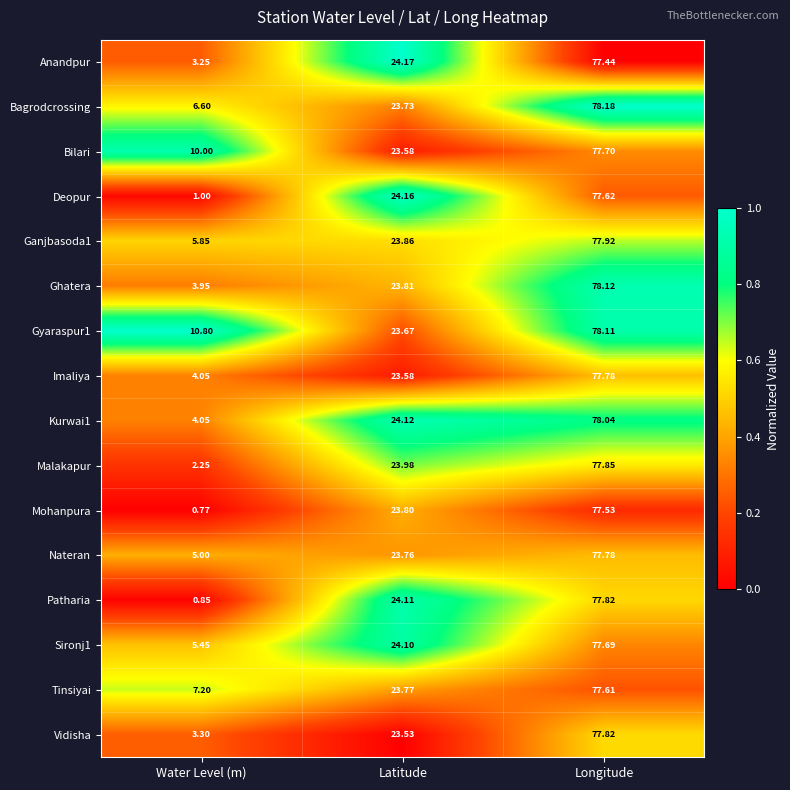

What is the spread (max minus min) of values at Latitude?

0.6